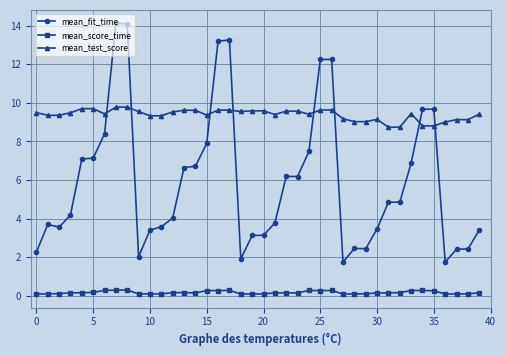

True or false: mean_score_time and mean_test_score cross at least once.

False